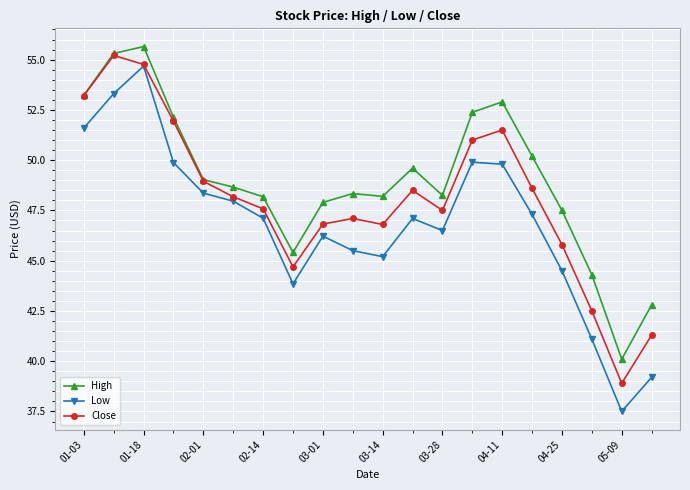

Is this an area chart (filled region under the line)?

No